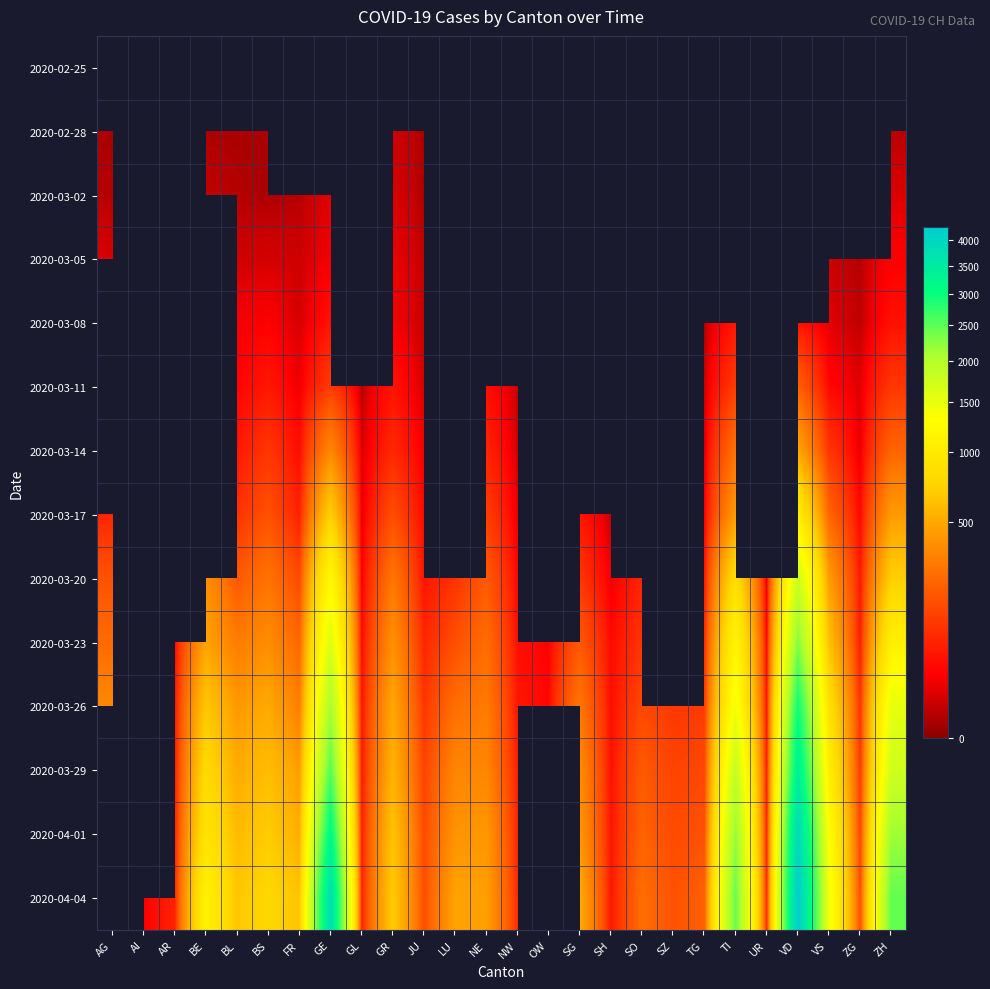

Which series changed the most between BS and VS?

2020-04-04